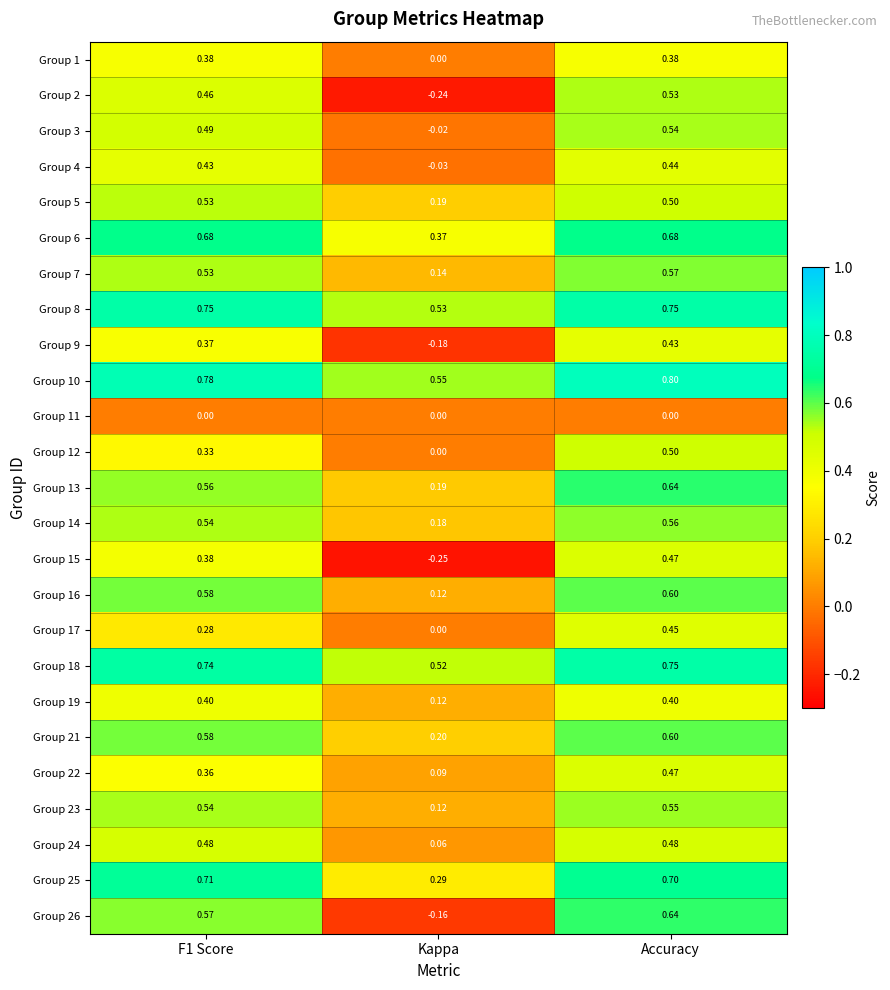

How many distinct data groups are displayed?

25